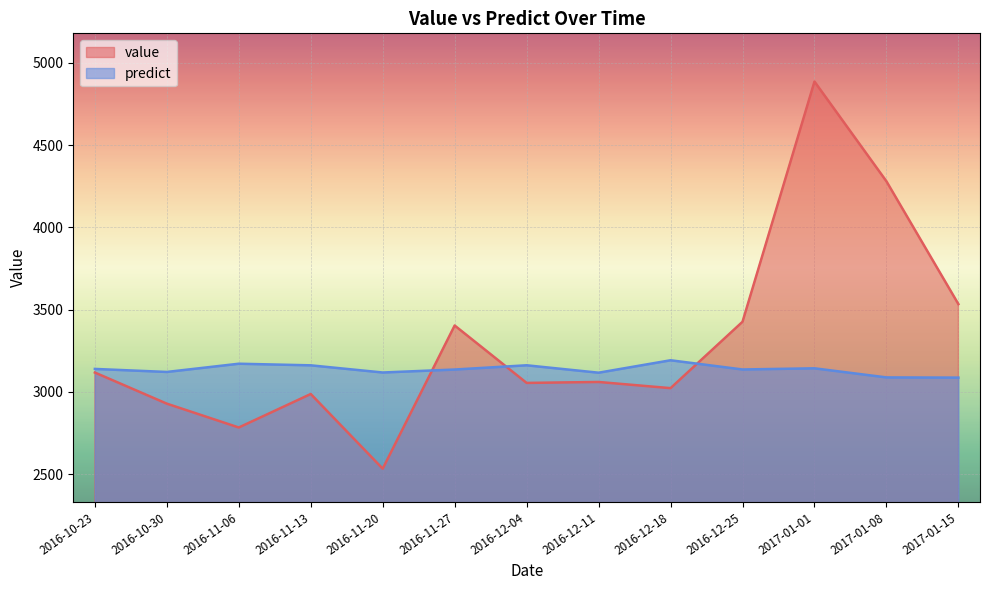

Where does the predict series first go above 3136?

2016-10-23